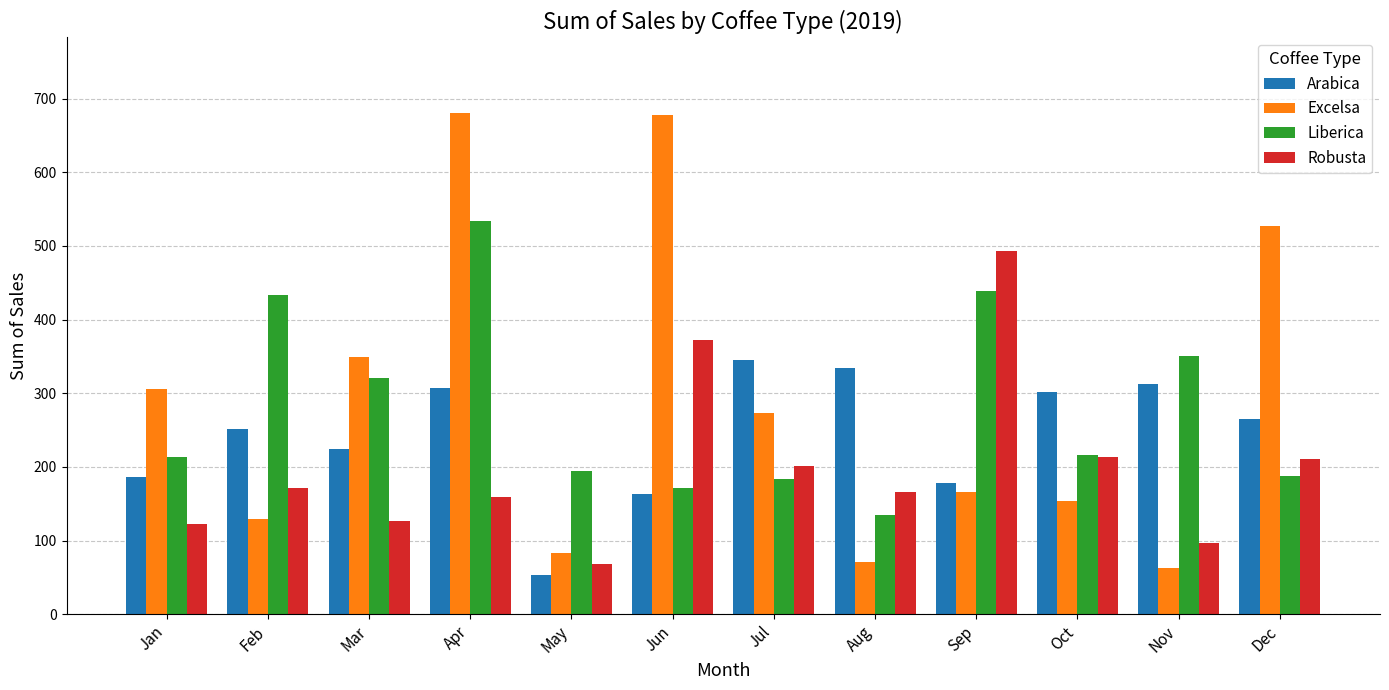

Which series changed the most between Mar and Jul?

Liberica